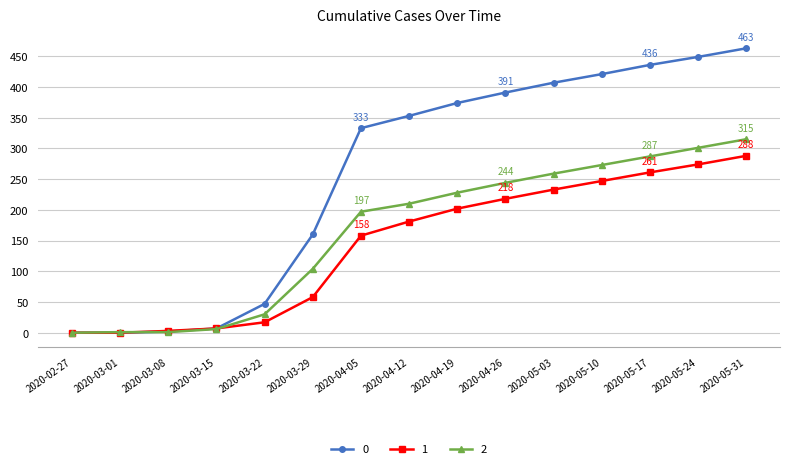

True or false: 1 has a value of 17 at 2020-03-22.

True